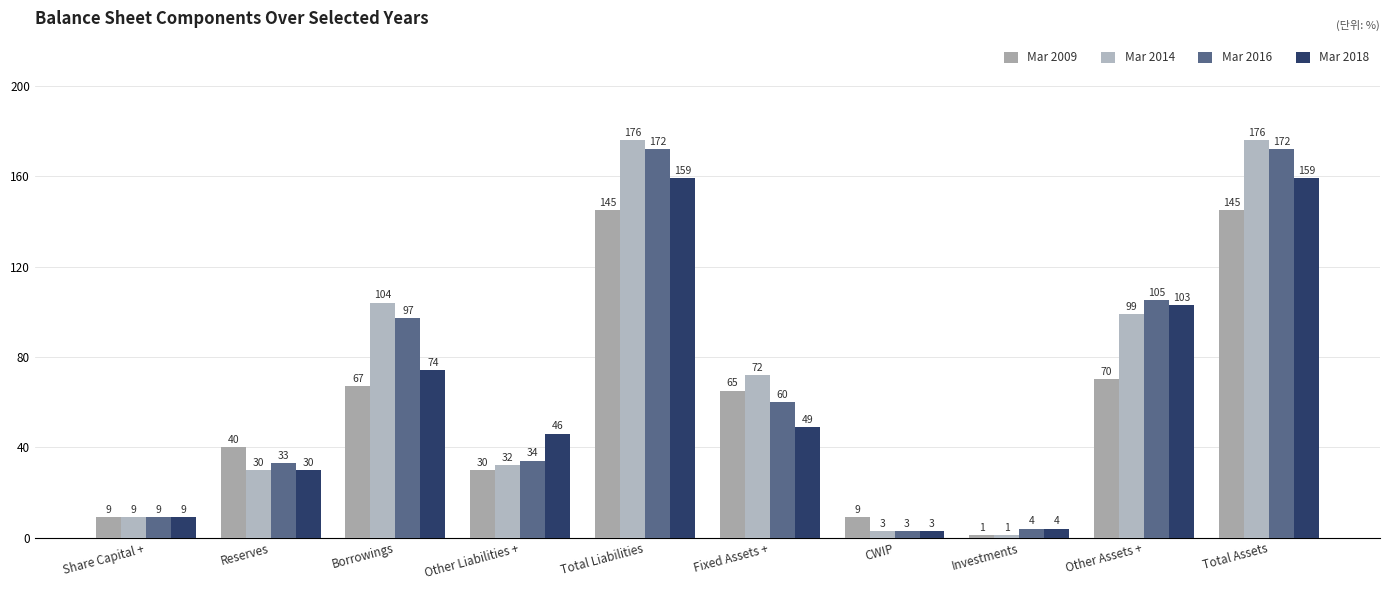

How many series are shown in this chart?

4